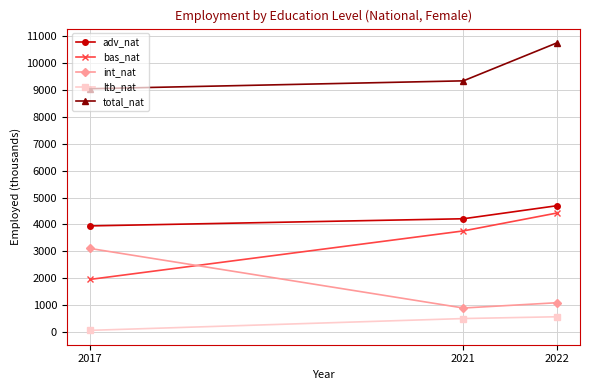

Reading left to right, what are all the values shown in this chart?

adv_nat: 2017=3944.1	2021=4209.9	2022=4693.8
bas_nat: 2017=1951.6	2021=3757.1	2022=4421.9
int_nat: 2017=3103.4	2021=886.0	2022=1081.7
ltb_nat: 2017=53.7	2021=493.3	2022=559.5
total_nat: 2017=9052.8	2021=9346.3	2022=10756.9